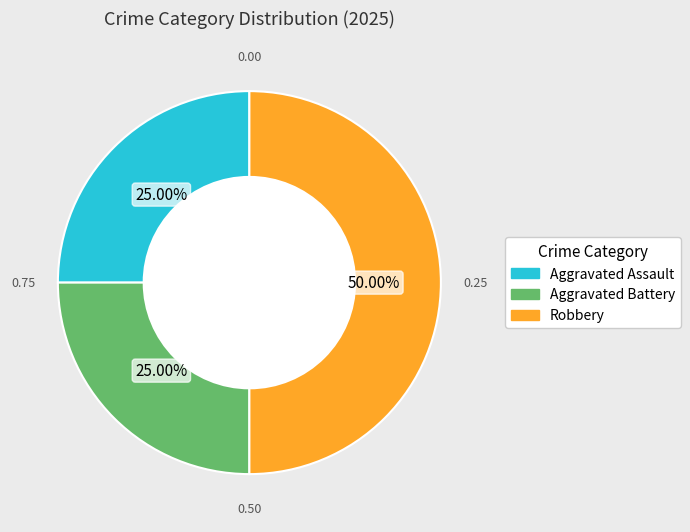

How much of the chart is everything except Aggravated Battery?

75.0%